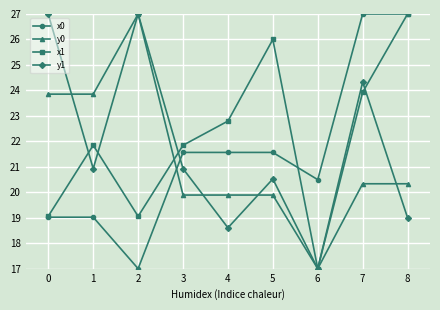

What value does the x0 series have at 6?

20.5